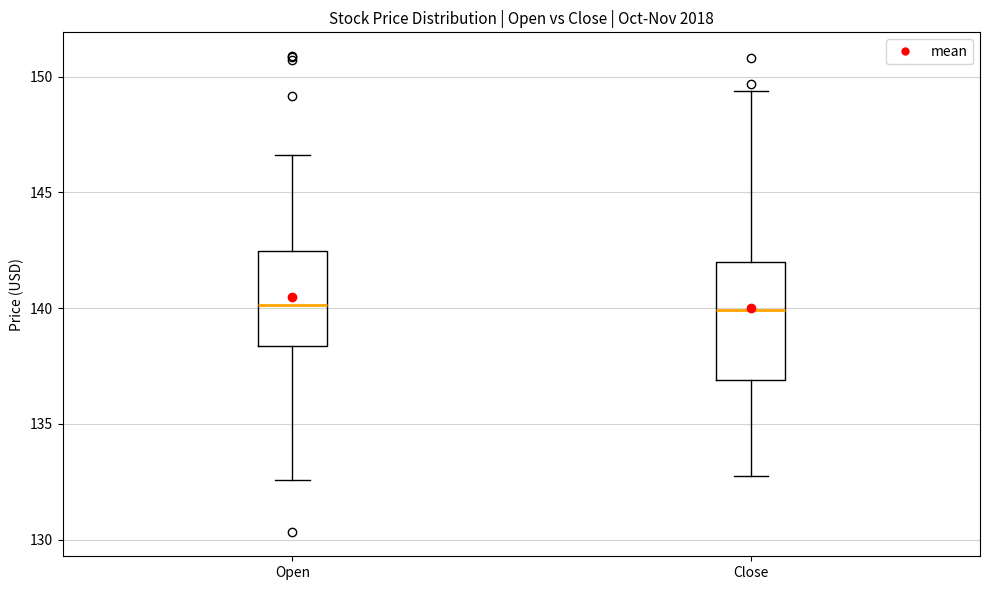

Reading left to right, read every box against the y-axis: the position of its median line, the range the box covers, and the ends of its whiskers. The values are not printed on the chart, so give them approximately, as read against the axis.

Open: median 140.0, box 138.5 to 142.5, whiskers 132.5 to 146.5
Close: median 140.0, box 137.0 to 142.0, whiskers 133.0 to 149.5